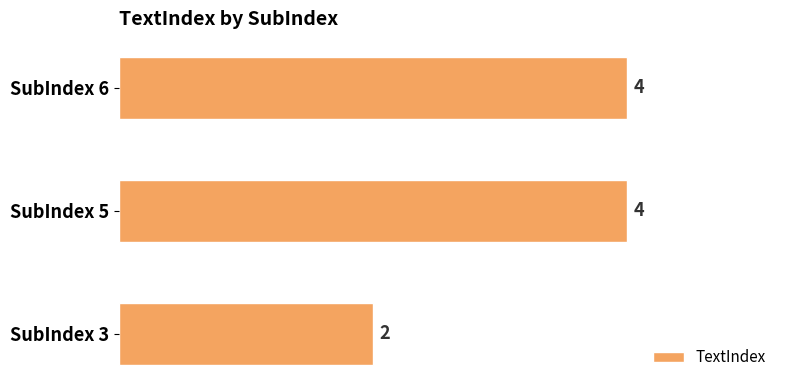

Does the chart contain stacked bars?

No